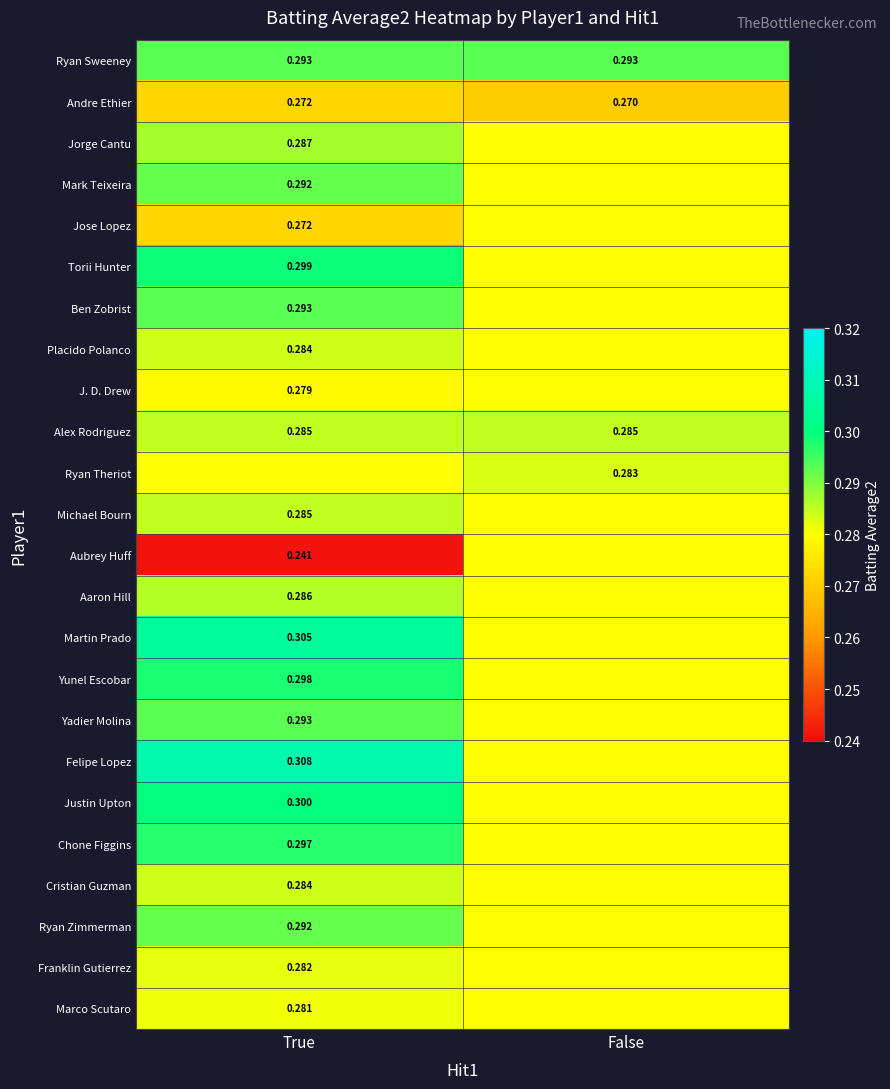

What is the difference between the highest and lowest values at True?

0.1